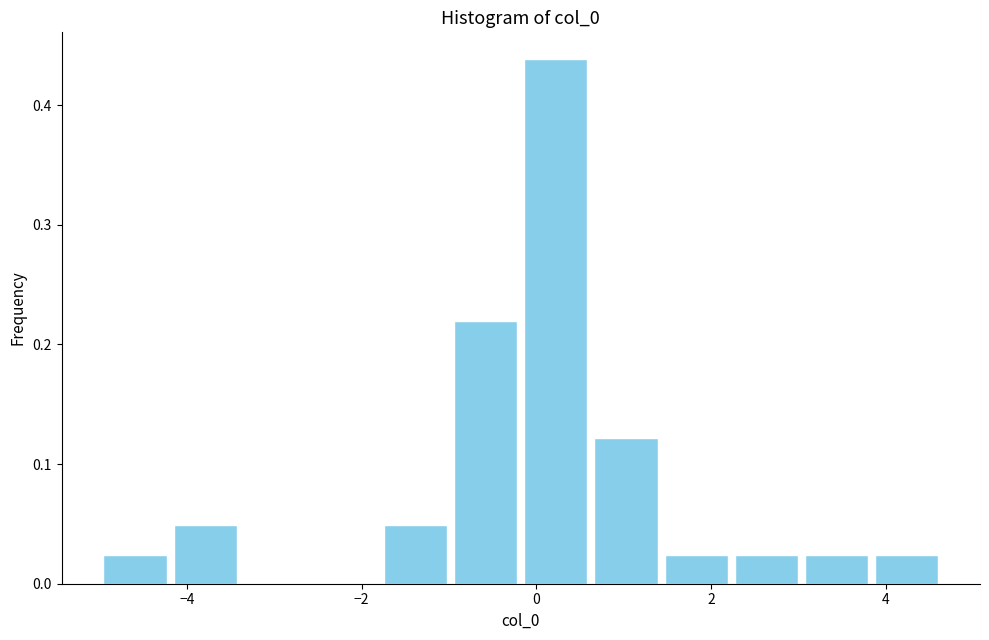

Over which range of the x-axis is the bar tallest?

-0.2 to 0.6